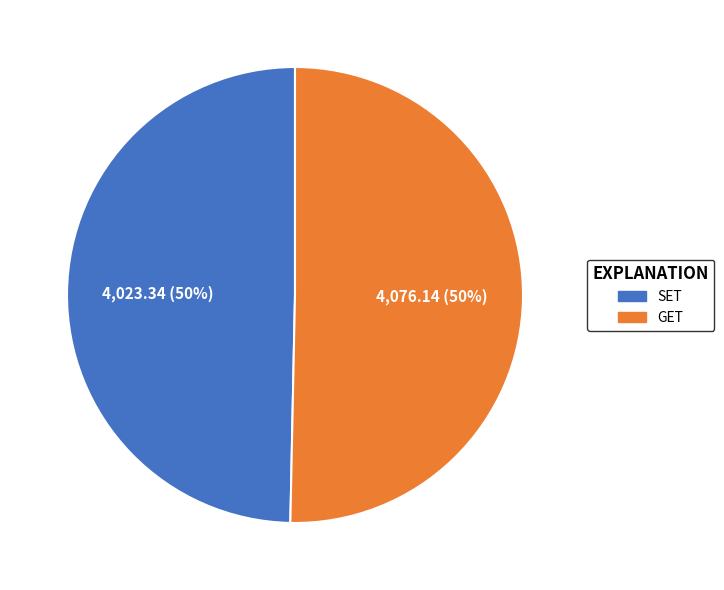

What is the ratio of the value at SET to the value at GET?

1.0